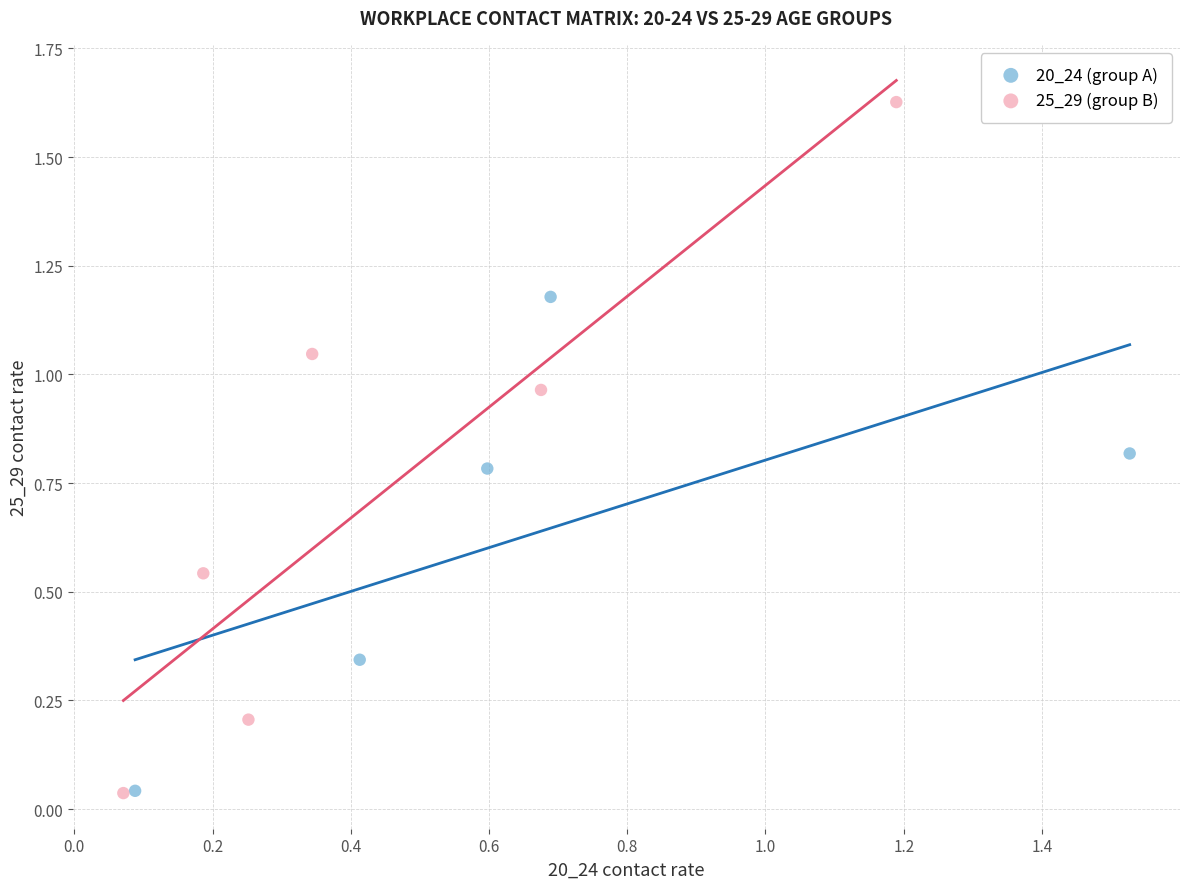

Which series has the widest spread of Y values?

25_29 (group B)